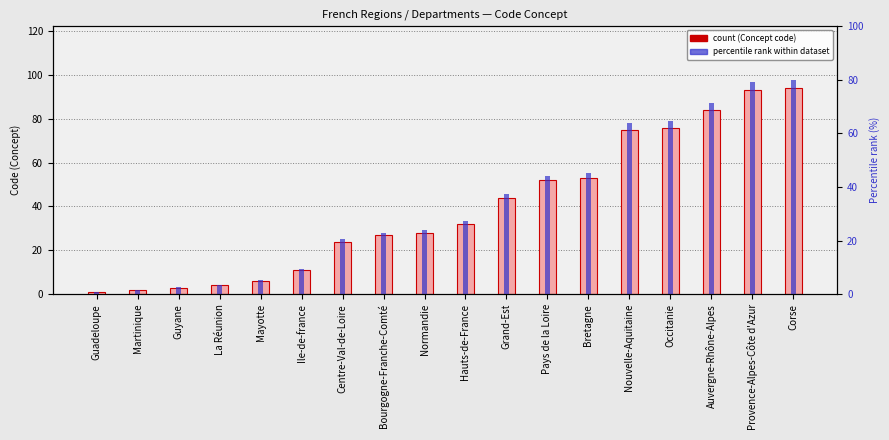

Which series has the largest total across all categories?

Concept code